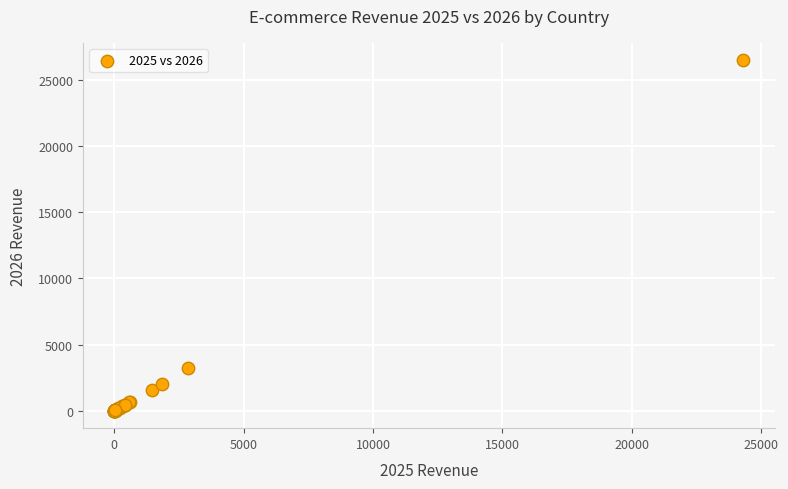

What Y value in the scatter plot is closest to 13236?

3188.0